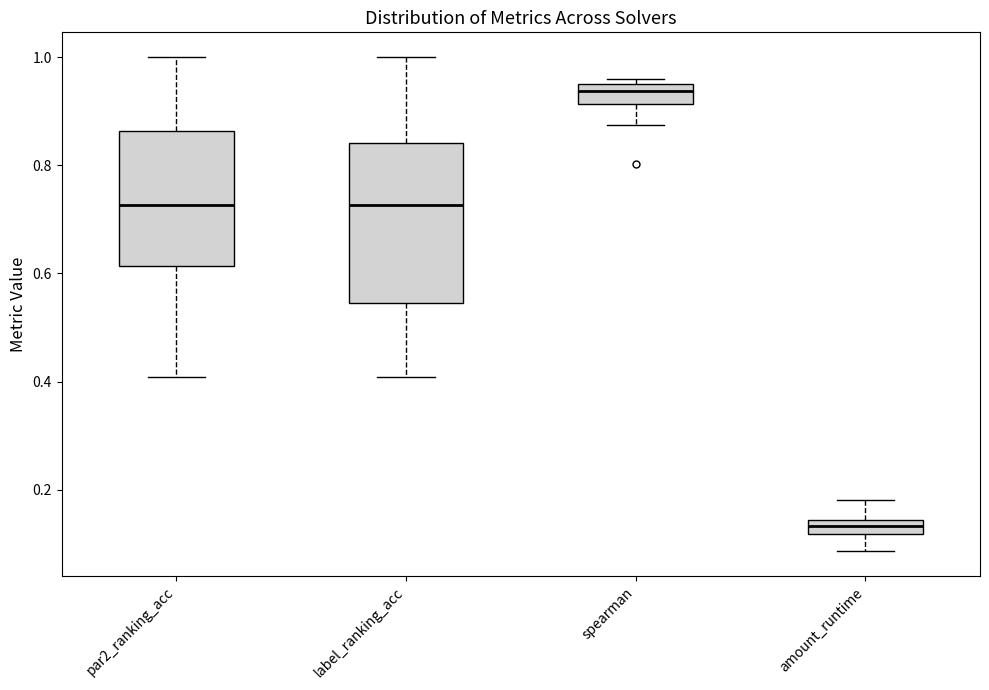

Where does the median line of the box for par2_ranking_acc sit on the y-axis? The values are not printed on the chart, so give them approximately, as read against the axis.

0.72